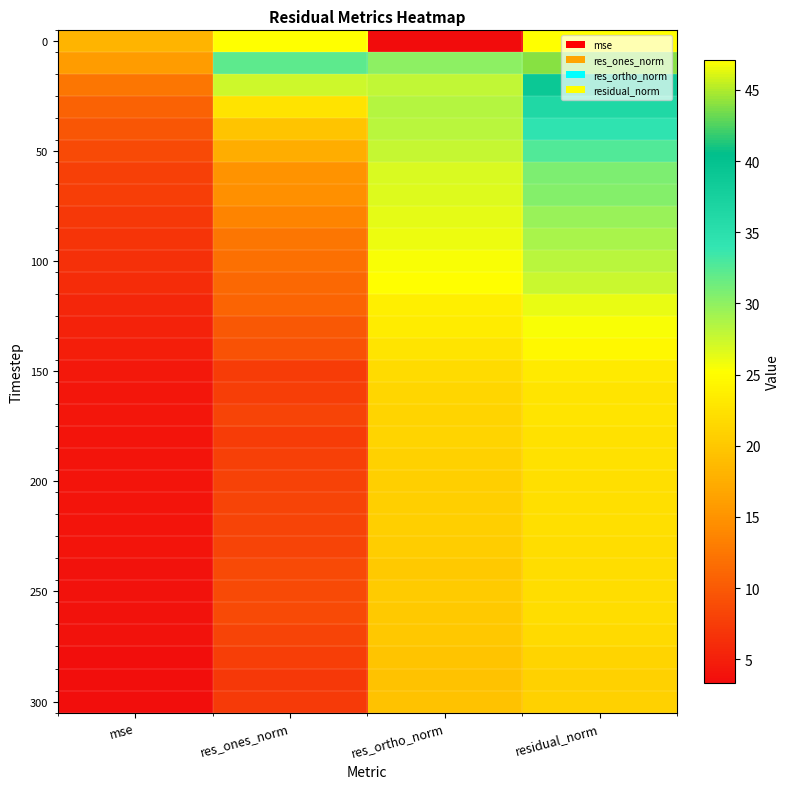

At how many categories does at least one series exceed 7?

4